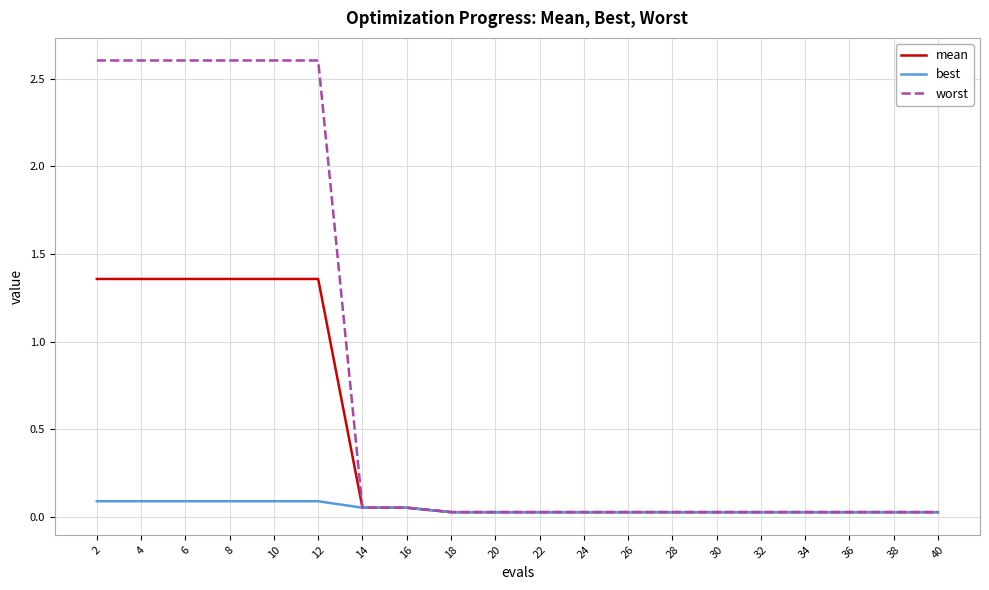

True or false: best has a value of 0.0 at 18.

True